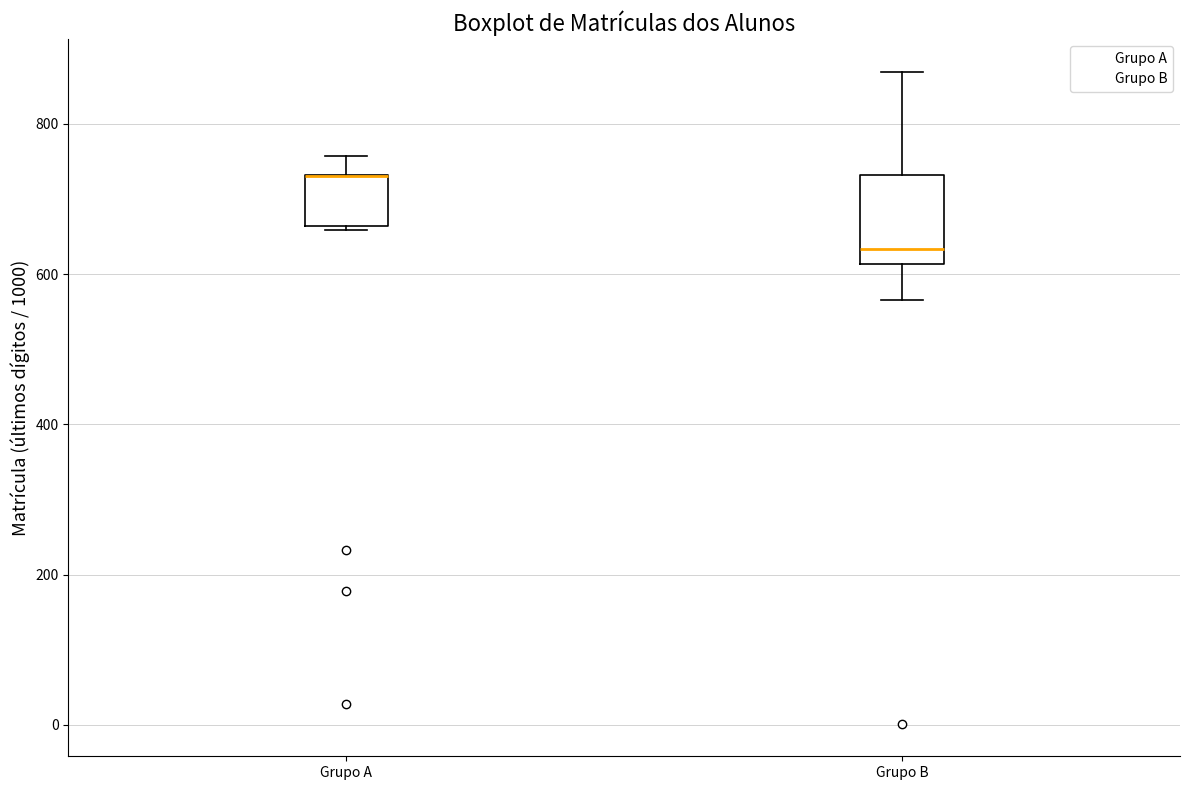

Reading left to right, transcribe this box plot: for each box, give where its median line is, the range the box spans, and where its two whiskers end, as read against the y-axis. The values are not printed on the chart, so give them approximately, as read against the axis.

Grupo A: median 740 (drawn on the box's upper edge), box 660 to 740, whiskers 660 to 760
Grupo B: median 640, box 620 to 740, whiskers 560 to 860